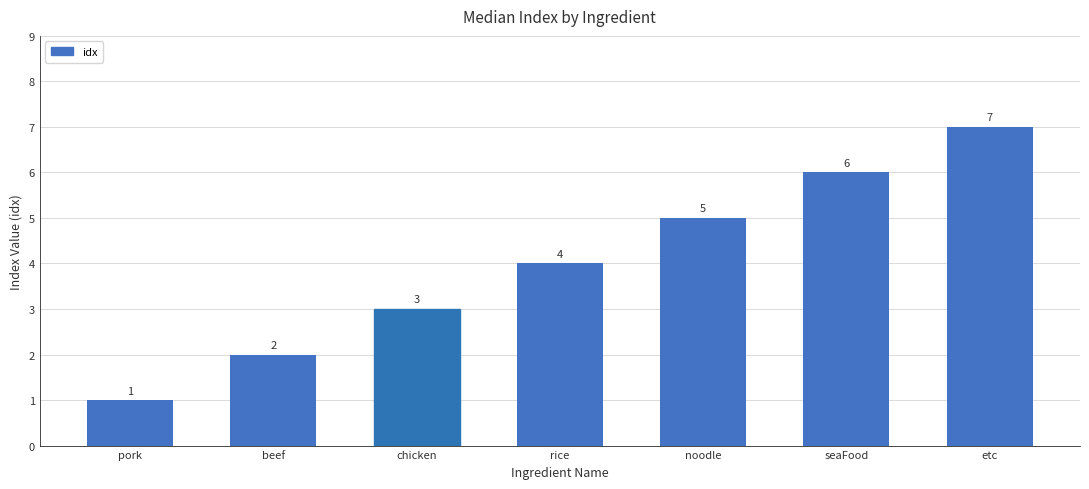

Between pork and rice, which is larger?

rice